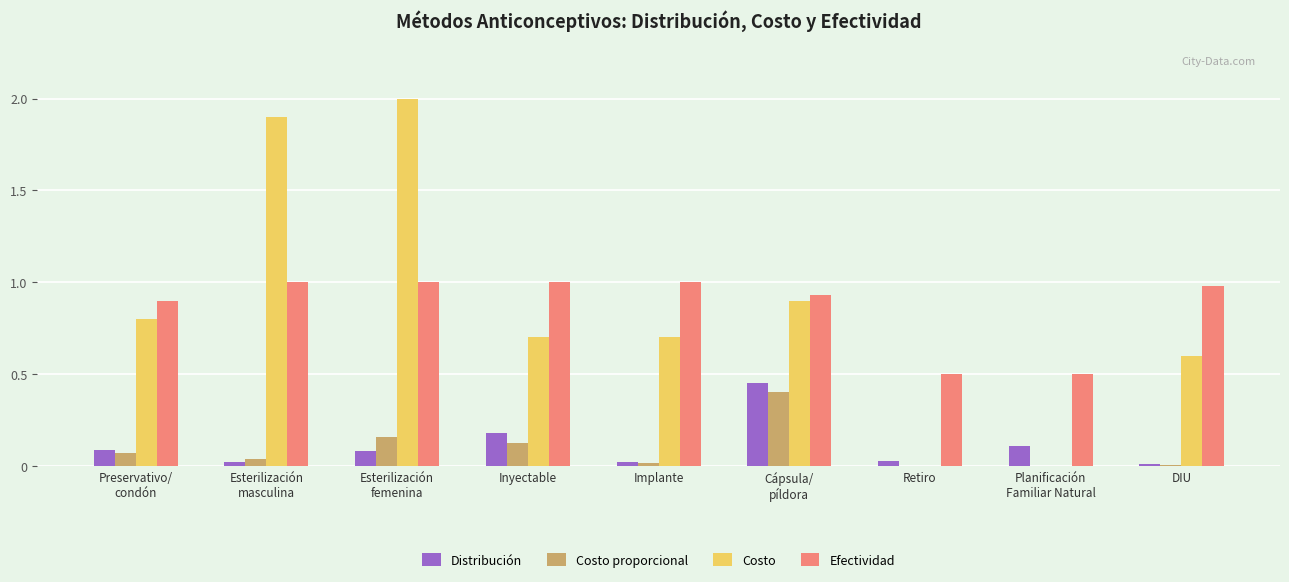

What is the total value across all series at DIU?

1.6